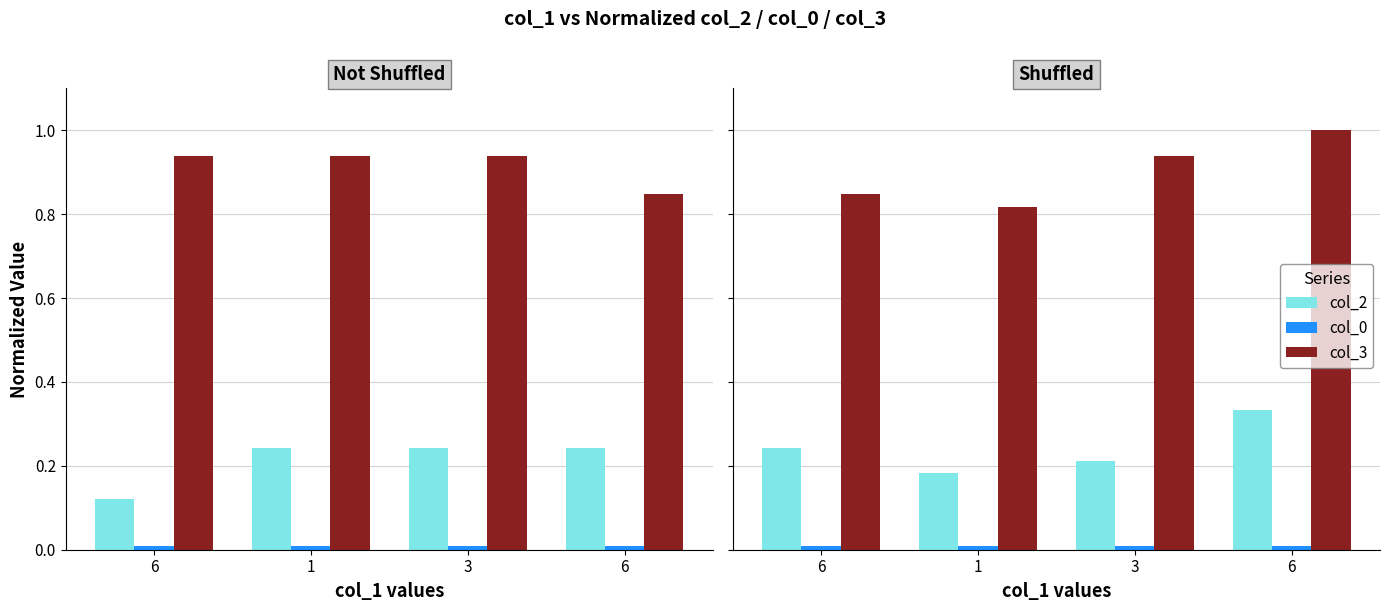

How many bars are there in each group?

3